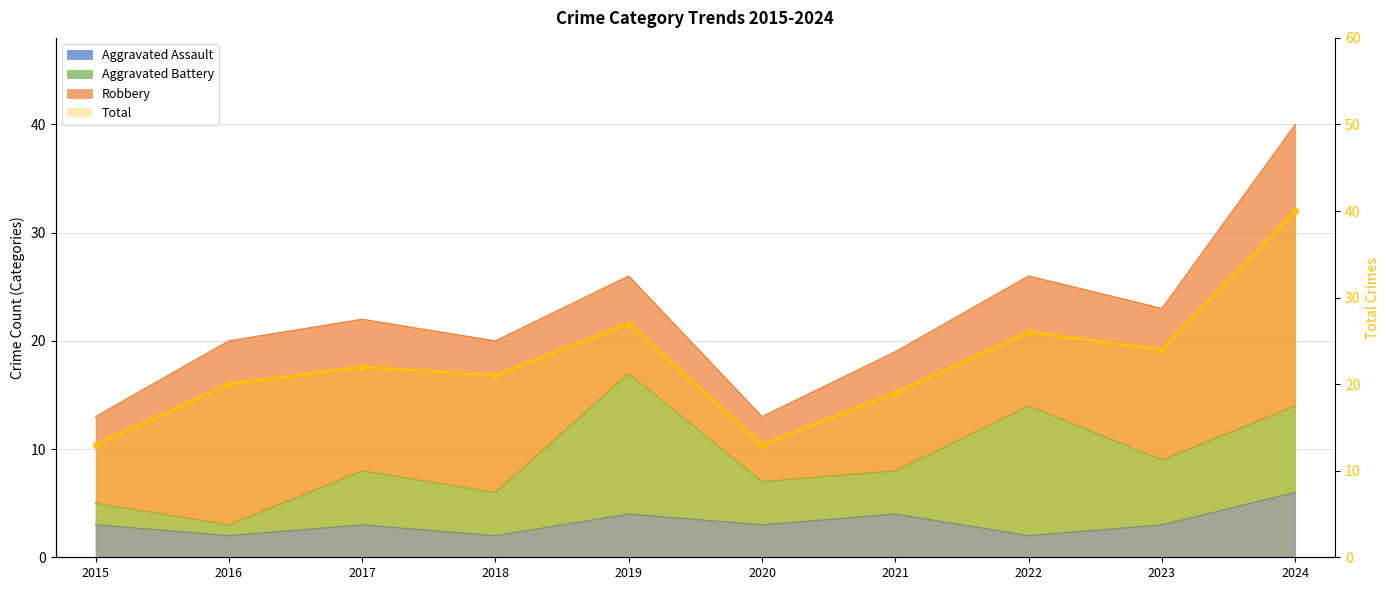

Which has a higher value, 2020 or 2016?

2016